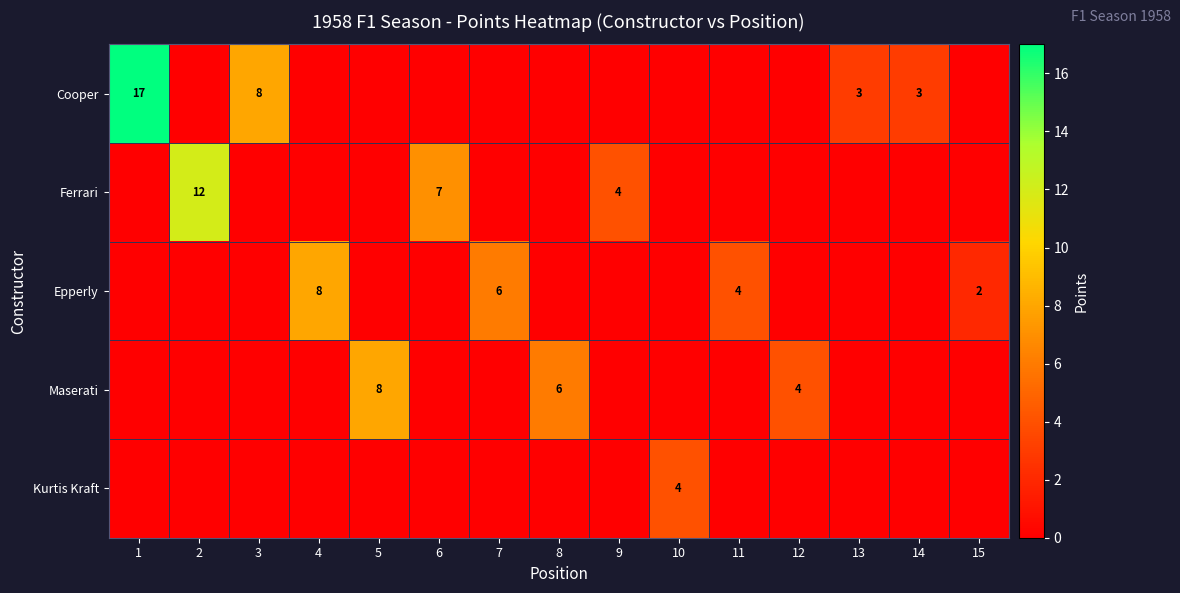

The Ferrari series shows 12 at 2. True or false?

True